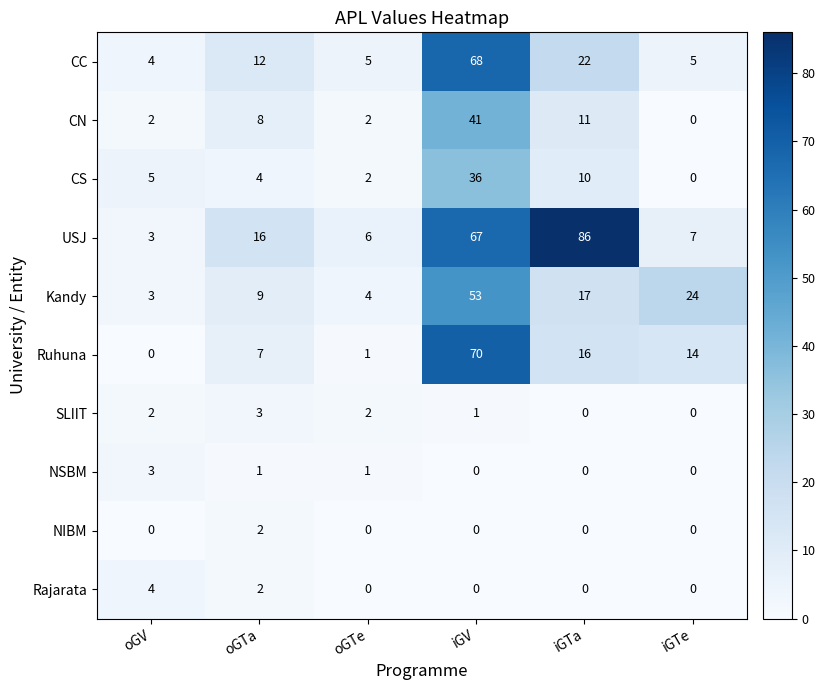

Which category has the highest value across all series?

iGTa